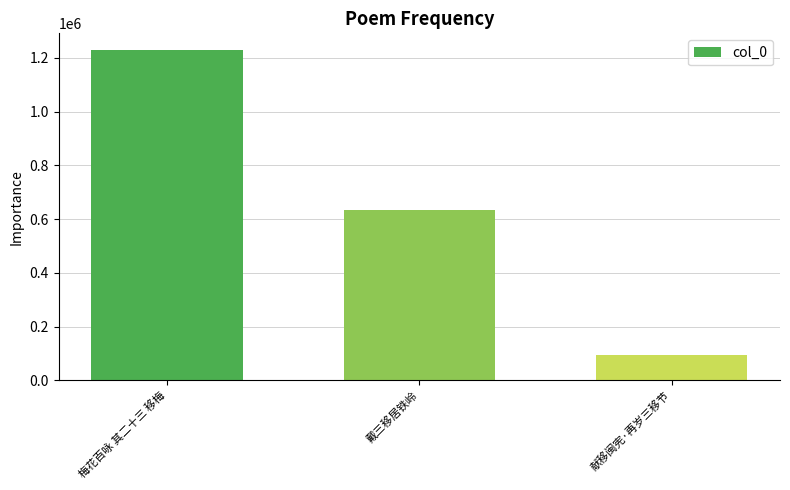

What is the sum of the values at 献移闽宪·再岁三移节 and 梅花百咏 其二十三 移梅?

1323078